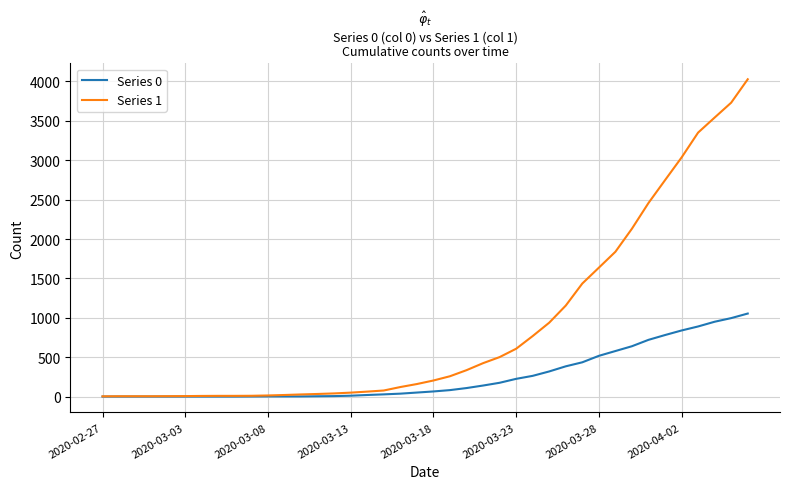

Which series has the largest range (max minus min)?

Series 1